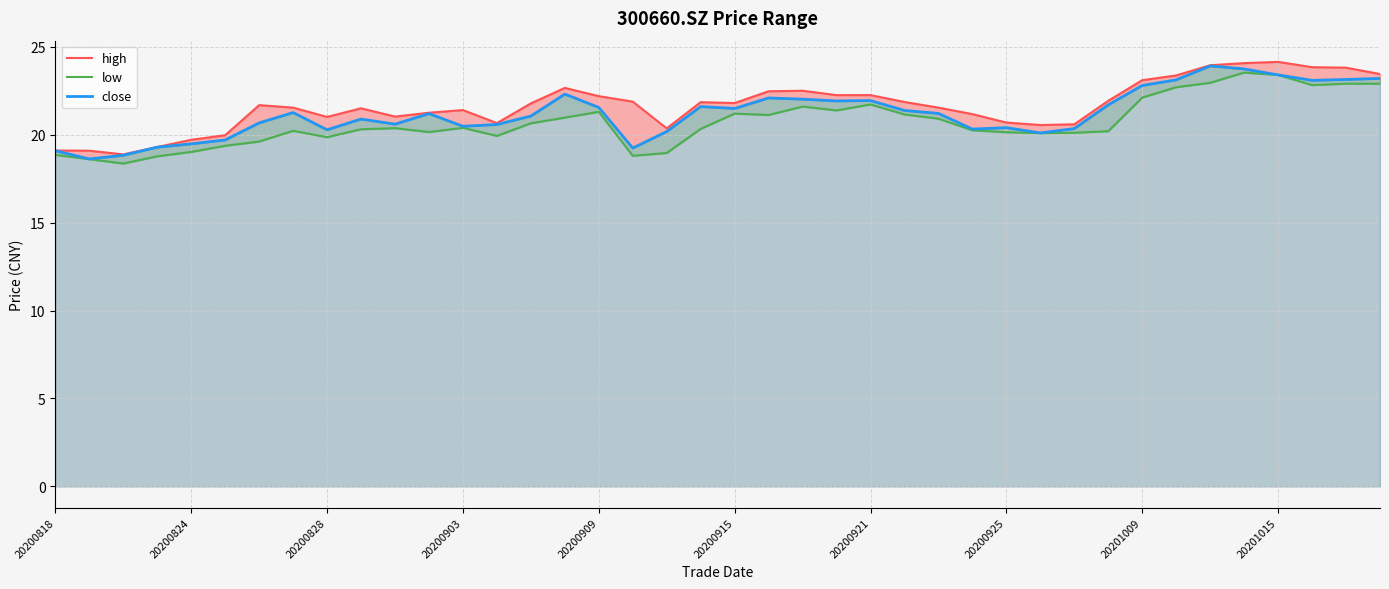

How many lines are shown in the chart?

3